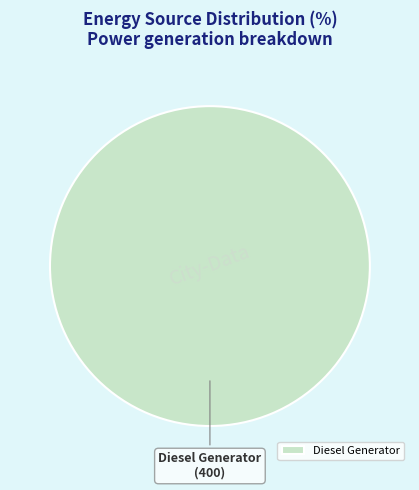

Is it true that Diesel Generator is 100% of the pie?

True